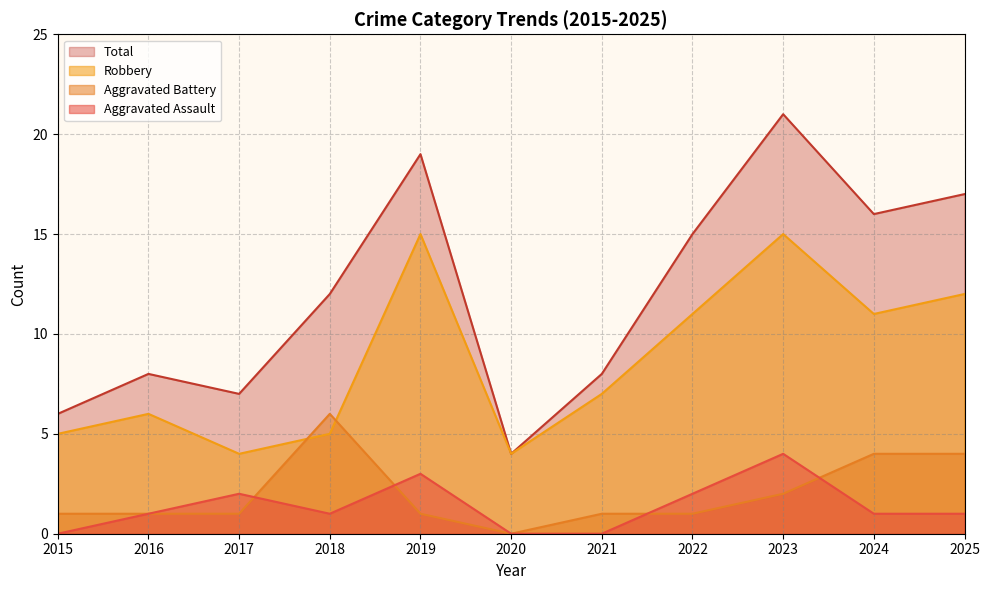

Reading left to right, what are all the values shown in this chart?

Aggravated Assault: 2015=0	2016=1	2017=2	2018=1	2019=3	2020=0	2021=0	2022=2	2023=4	2024=1	2025=1
Aggravated Battery: 2015=1	2016=1	2017=1	2018=6	2019=1	2020=0	2021=1	2022=1	2023=2	2024=4	2025=4
Robbery: 2015=5	2016=6	2017=4	2018=5	2019=15	2020=4	2021=7	2022=11	2023=15	2024=11	2025=12
Total: 2015=6	2016=8	2017=7	2018=12	2019=19	2020=4	2021=8	2022=15	2023=21	2024=16	2025=17